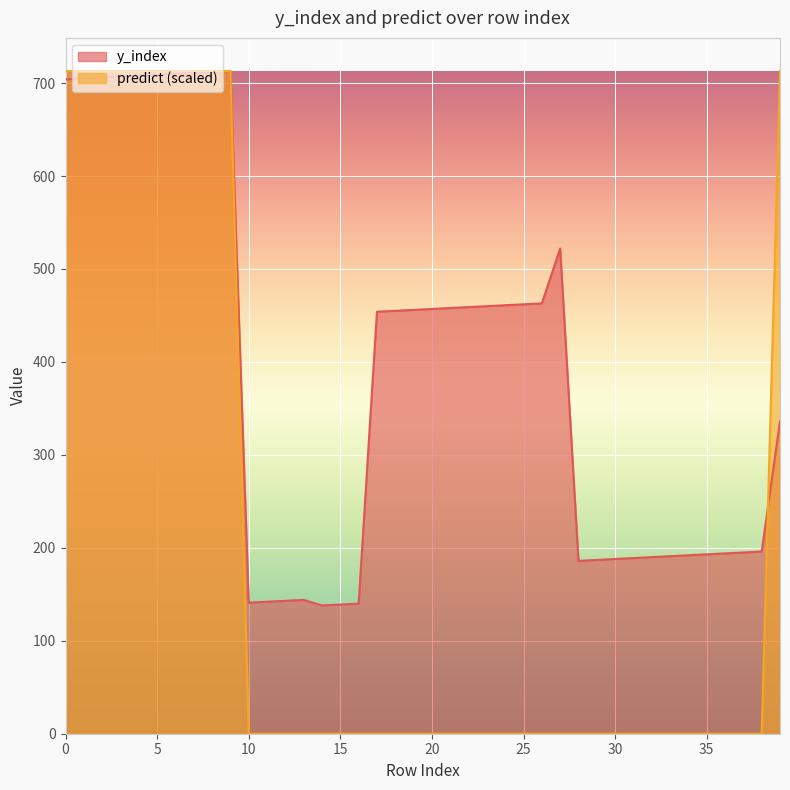

How many intersections are there between predict and y_index?

1